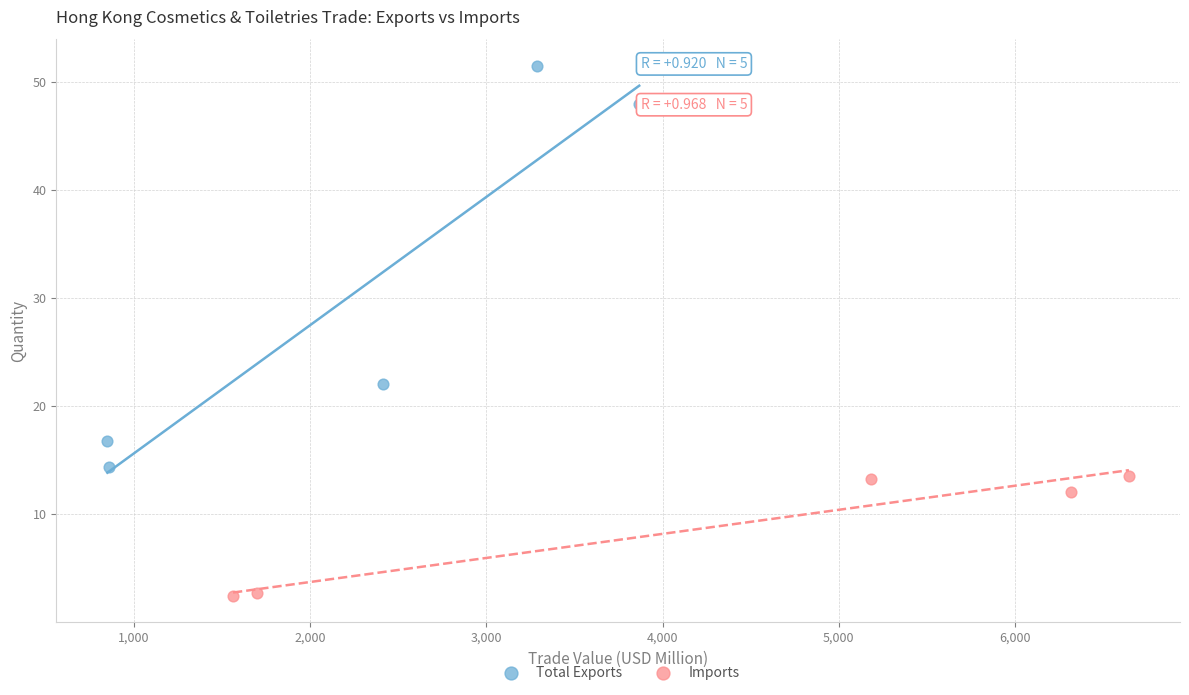

Which series has the largest Y range (max minus min)?

Total Exports